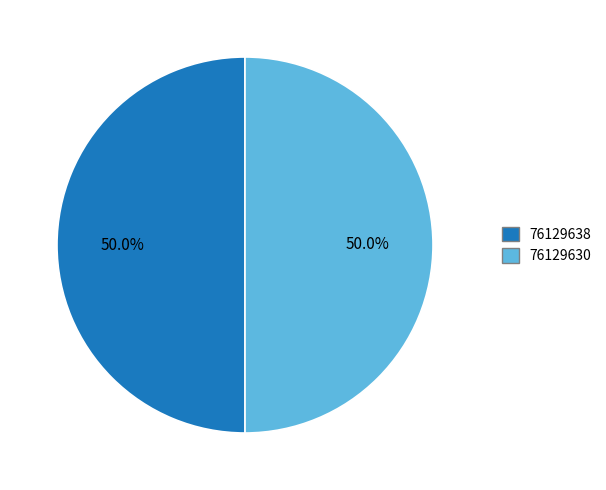

True or false: 76129630 accounts for 50% of the total.

True